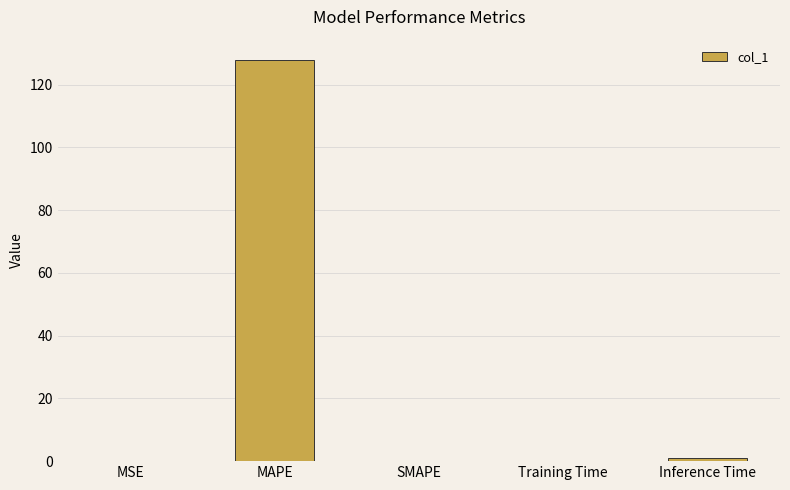

What value does the data have at MAPE?

127.9